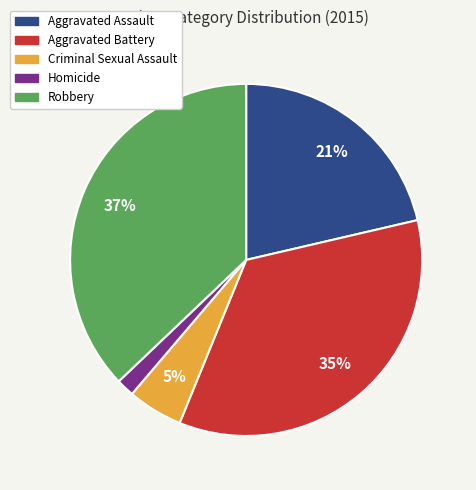

Rank the categories by value from lowest to highest.

Homicide, Criminal Sexual Assault, Aggravated Assault, Aggravated Battery, Robbery